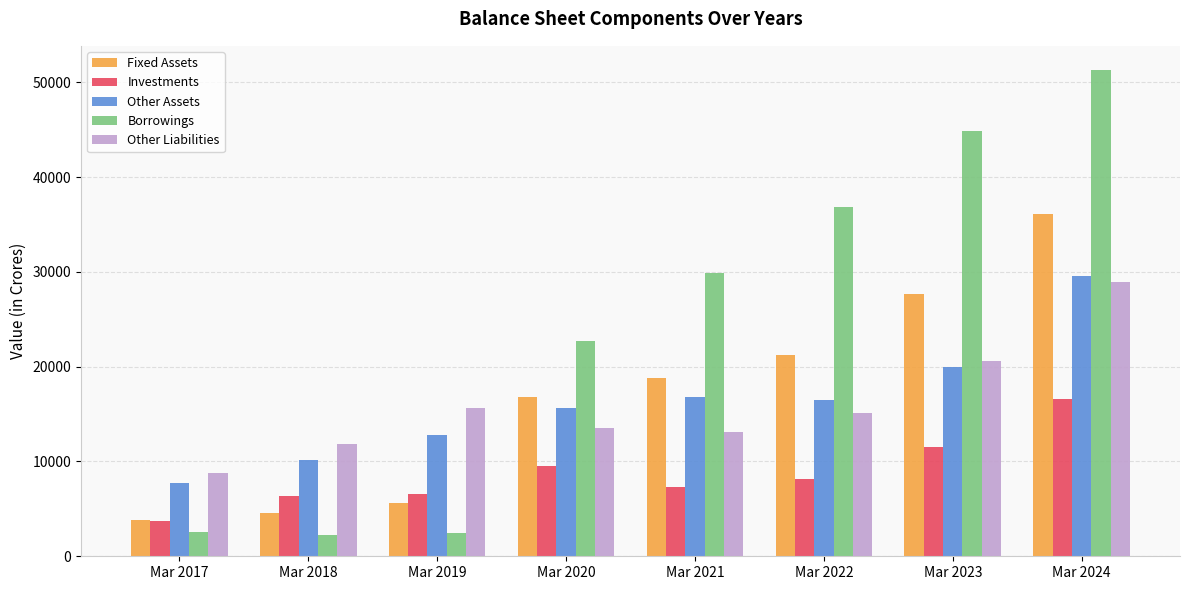

Which series has the largest range (max minus min)?

Borrowings